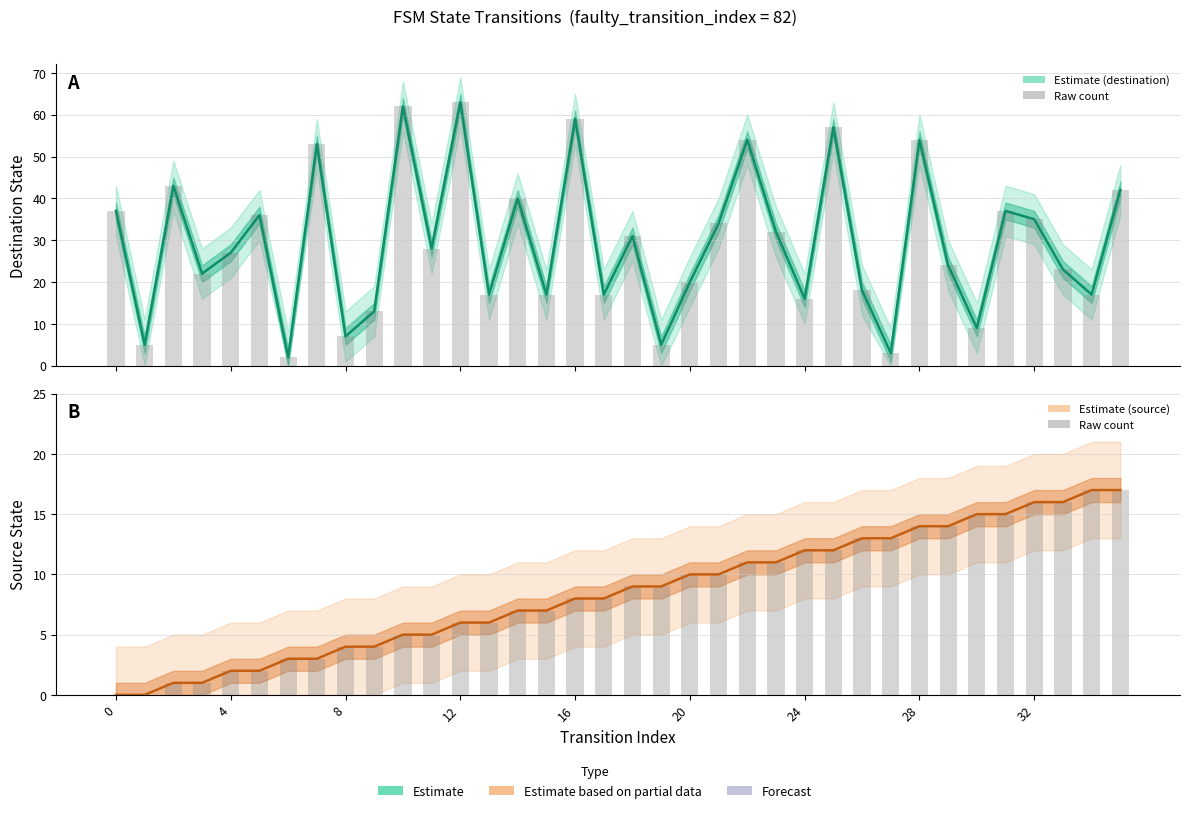

Rank the series by their maximum value, from highest to lowest.

Destination State, Raw value, Source State